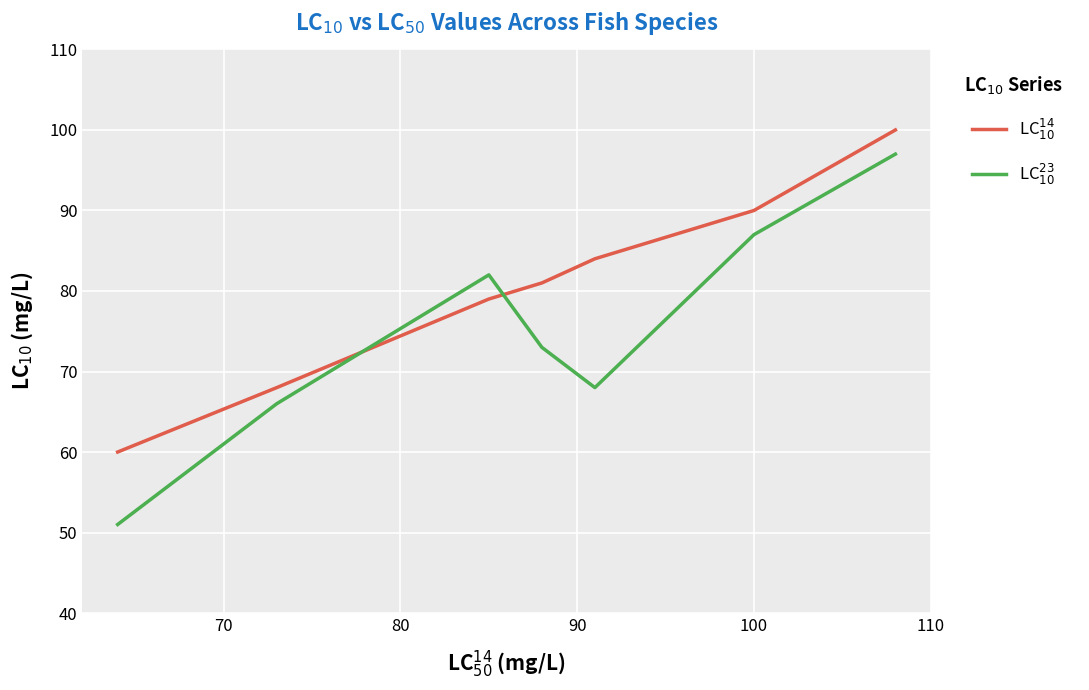

List the series in order of their peak value, lowest first.

LC$^{23}_{10}$, LC$^{14}_{10}$